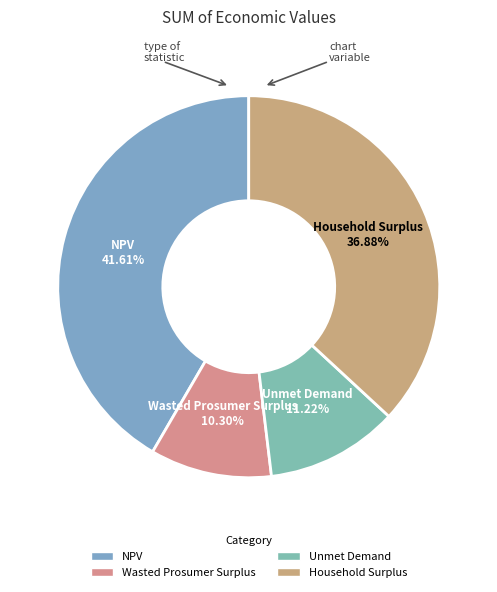

To the nearest percent, what is the difference between the largest and smallest slice percentages?

31%